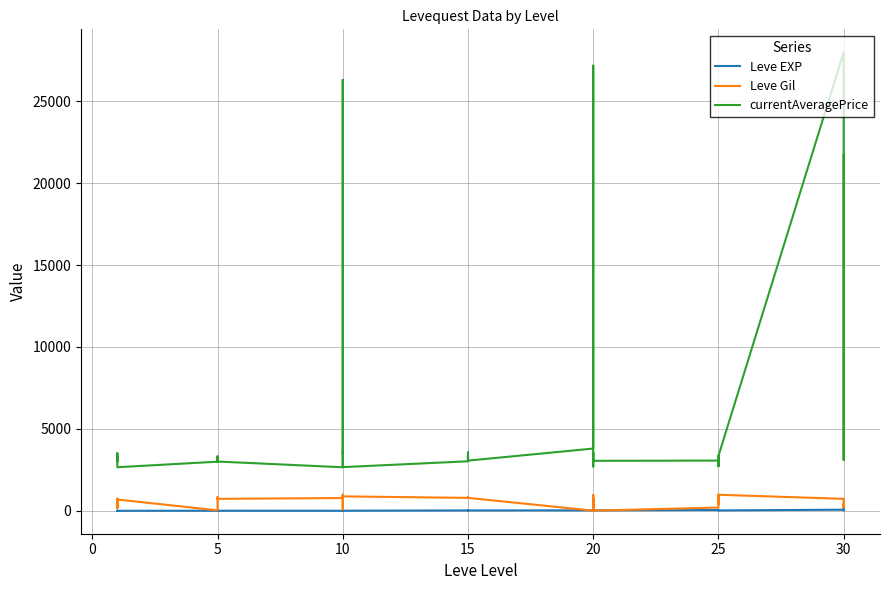

Between −5 and 39, which series saw the biggest shift?

currentAveragePrice